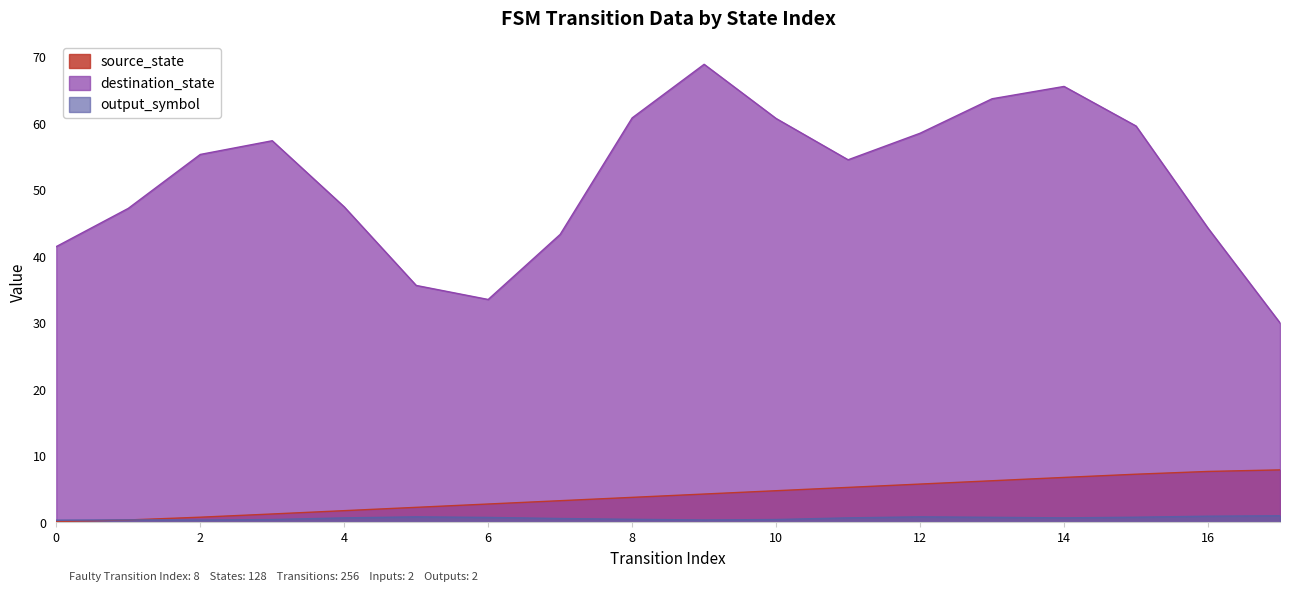

How many lines are shown in the chart?

3